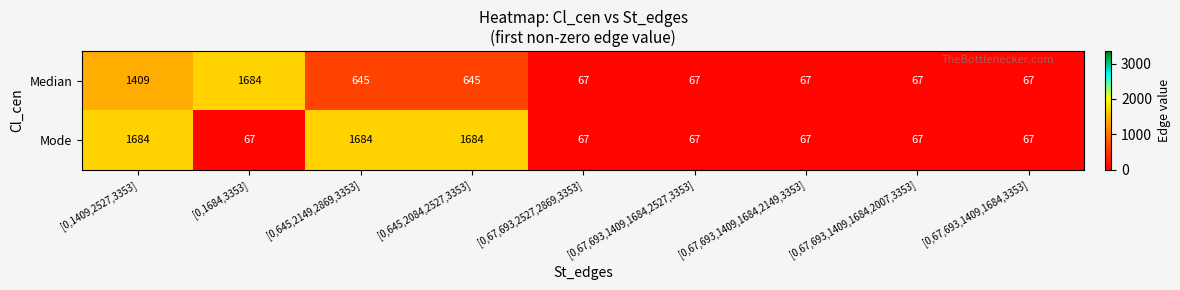

How many Mode values are between 67 and 1684?

9